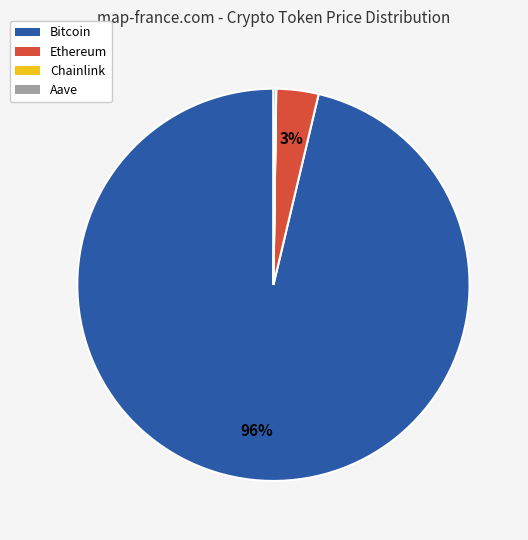

Between Bitcoin and Ethereum, which is larger?

Bitcoin